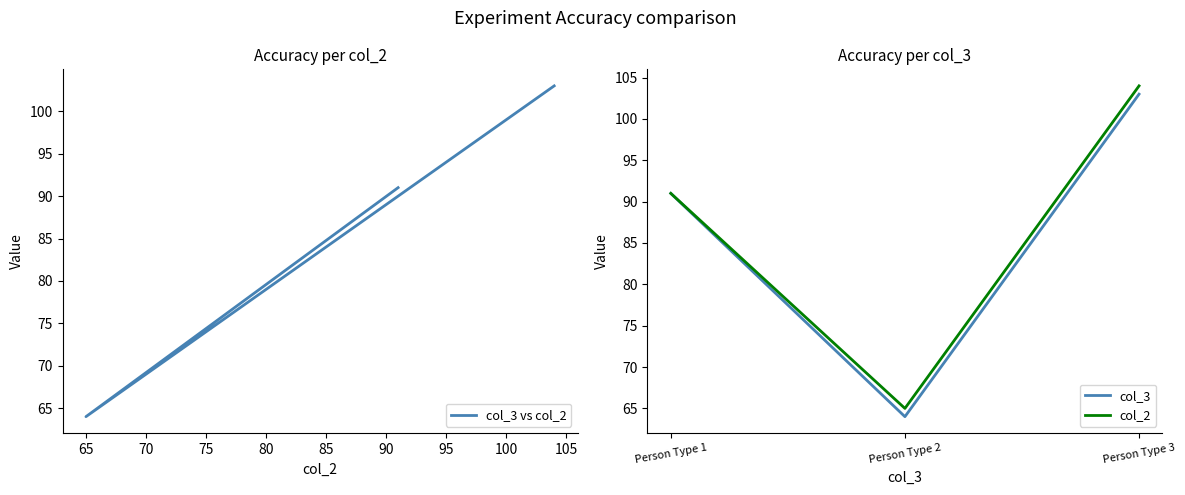

What is the value of the col_2 point at the 2nd from the left?

65